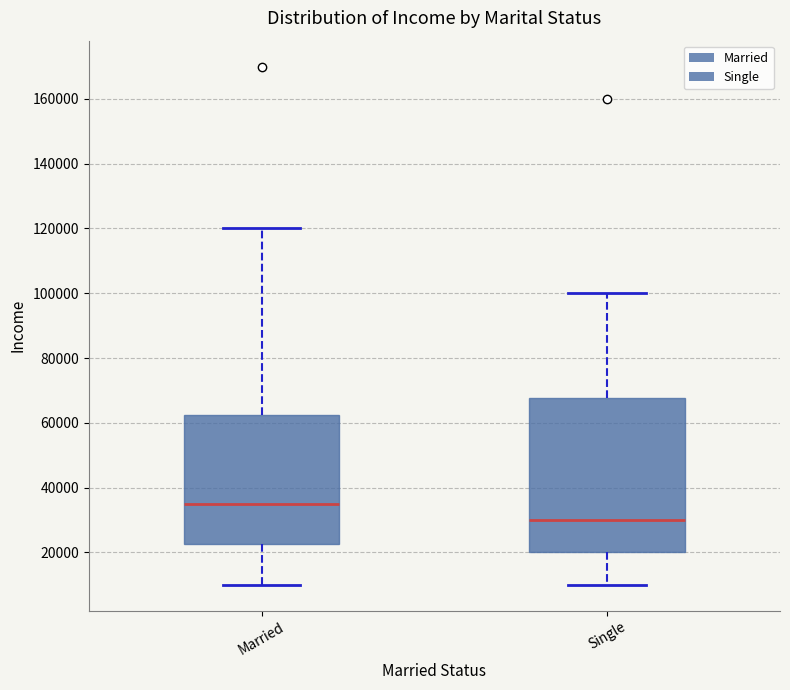

Which box has the highest median line?

Married